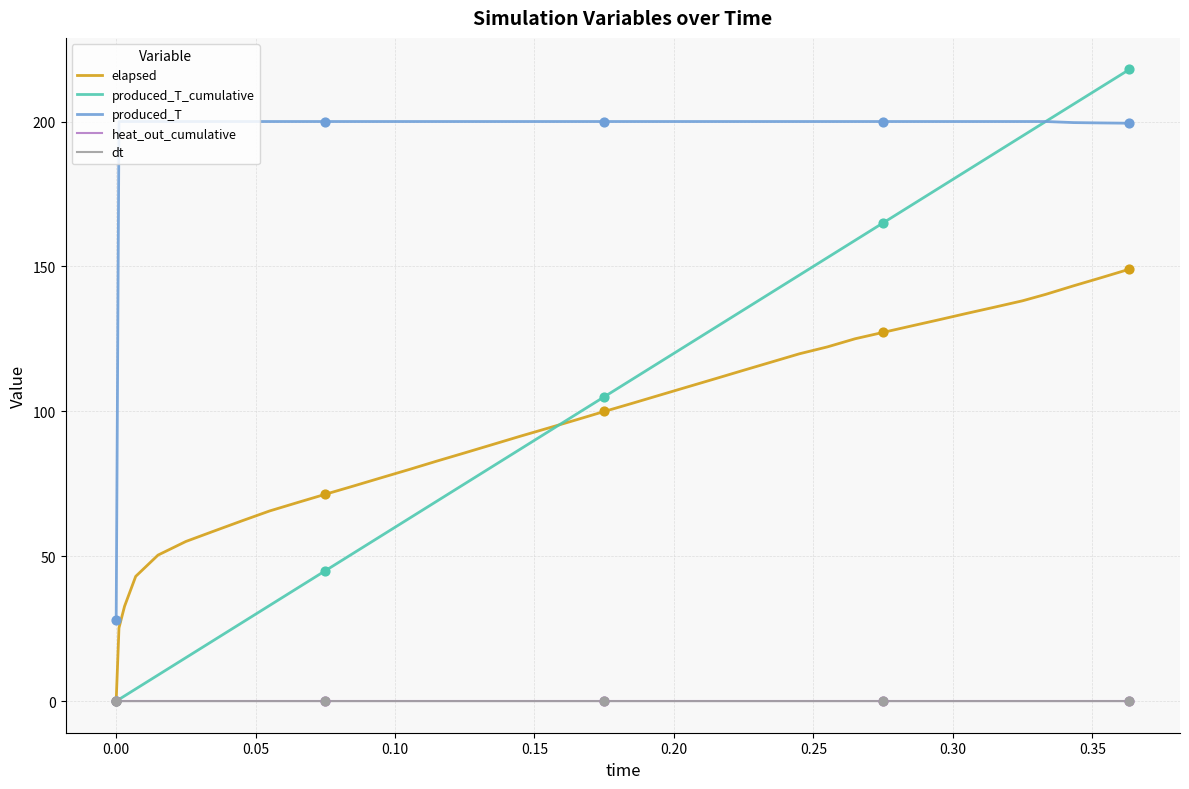

Which series has the widest spread of values?

produced_T_cumulative